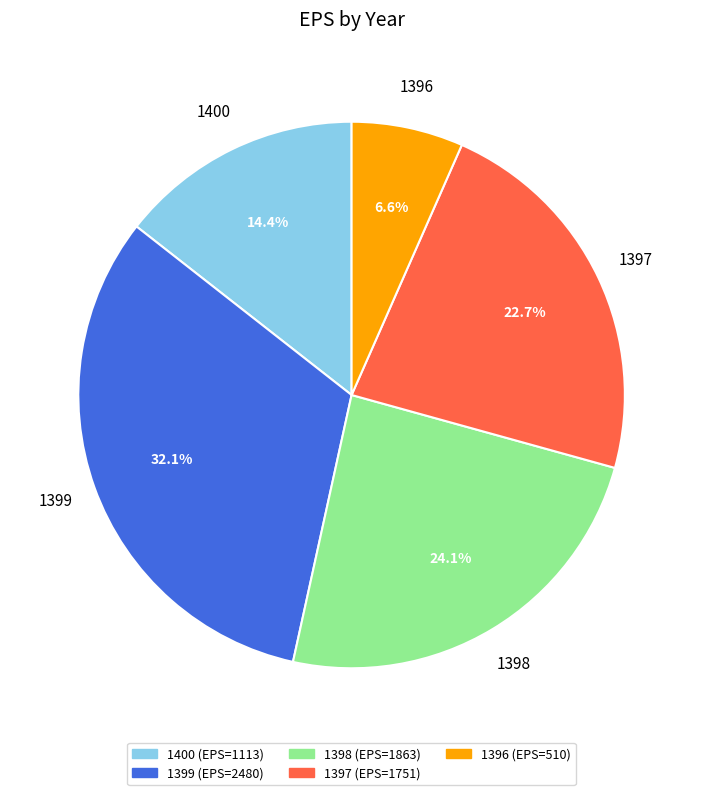

To the nearest percent, what portion does 1400 represent?

14%